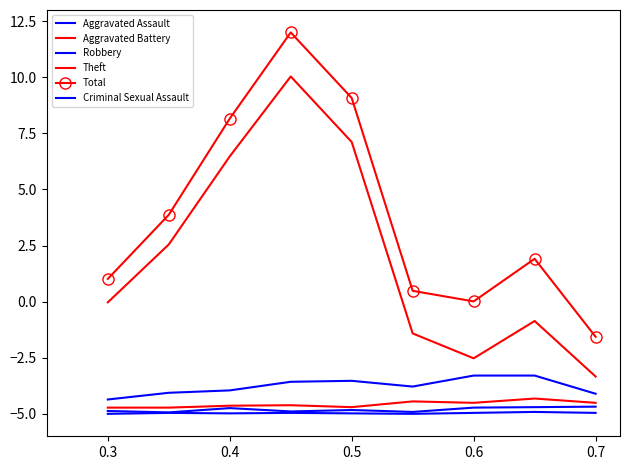

What is the difference between the maximum and minimum values in the Total series?

13.6